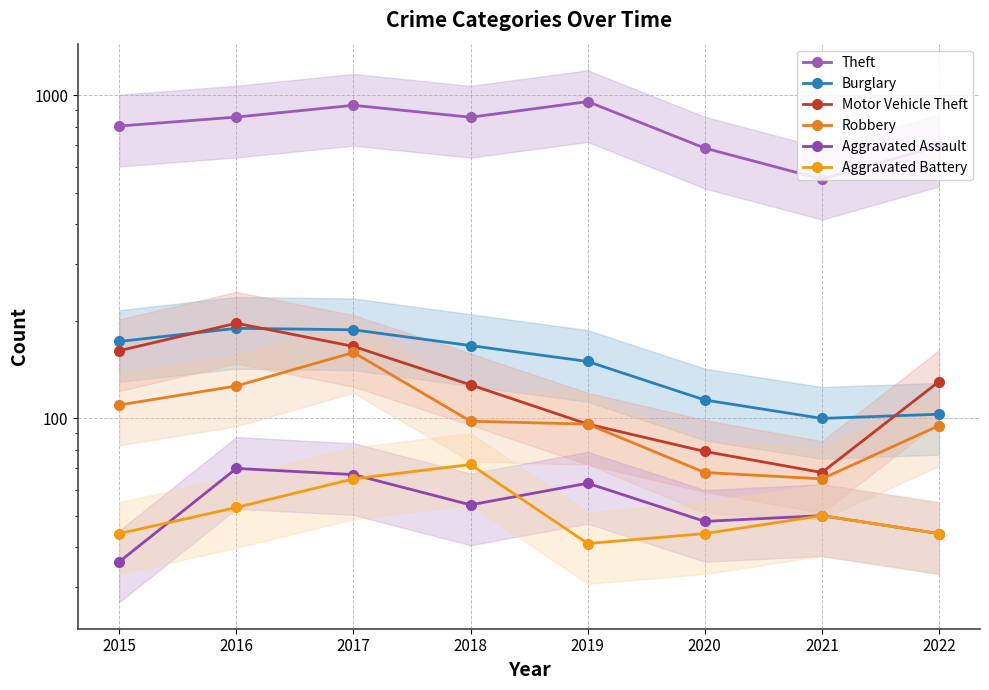

What is the minimum value shown in the chart?

36